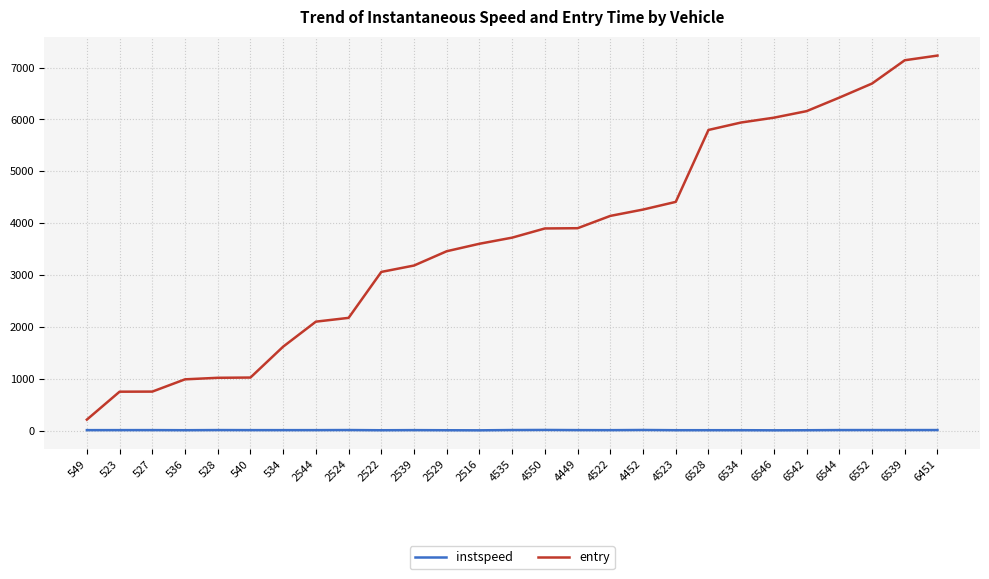

How many lines are shown in the chart?

2